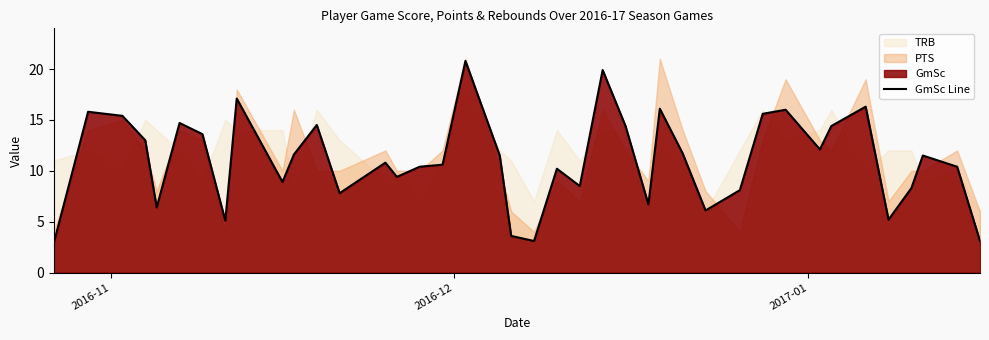

What is the difference between the maximum and second lowest values?

17.7